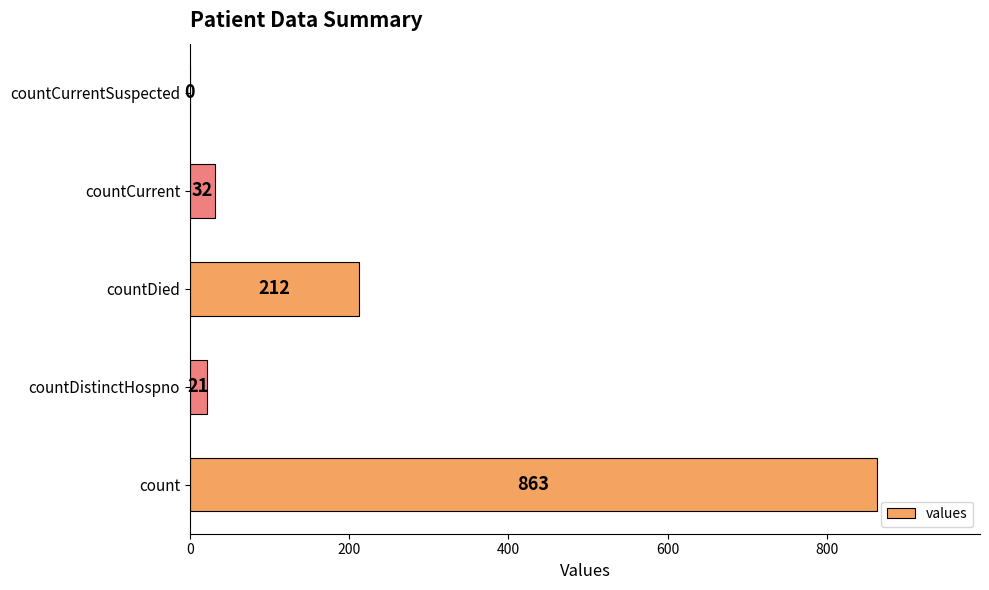

The value at countCurrent is 32. True or false?

True